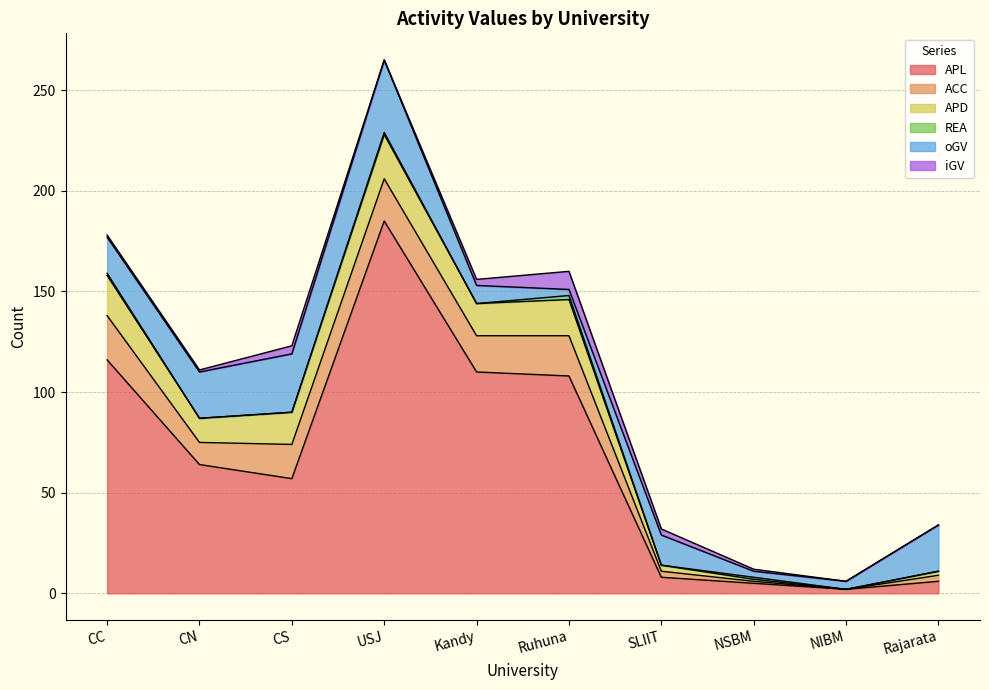

The APL series shows 5 at NSBM. True or false?

True